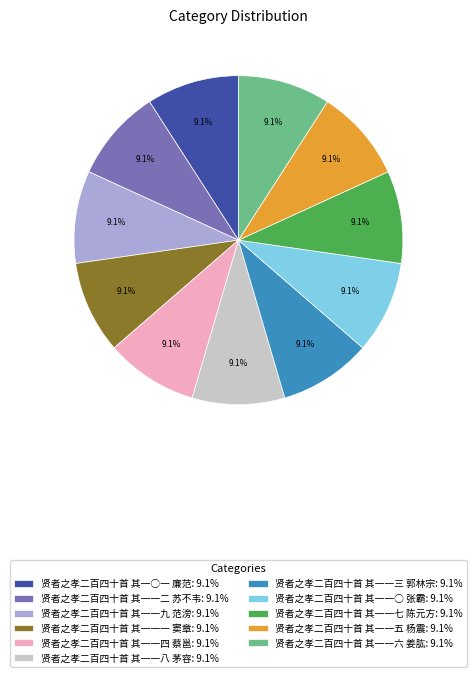

How many segments does this pie chart have?

11